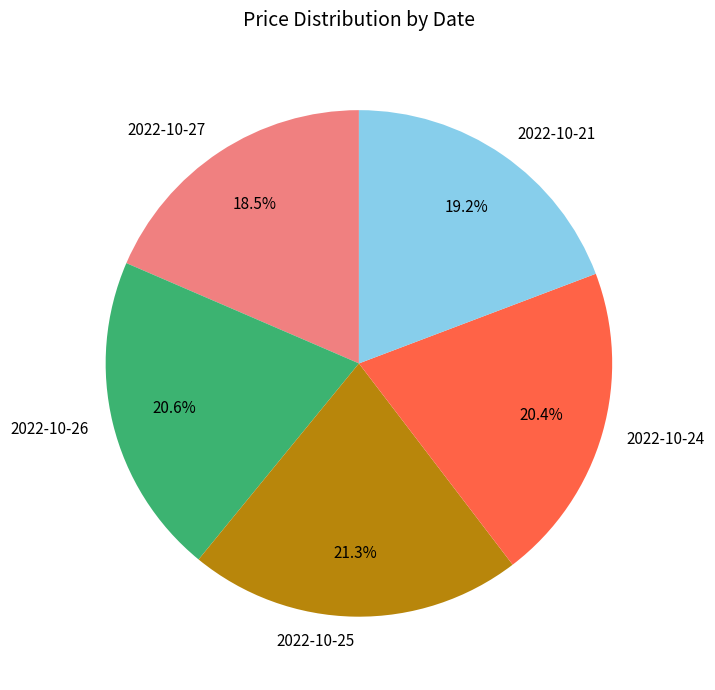

Combined, do 2022-10-27 and 2022-10-26 account for over 50%?

No